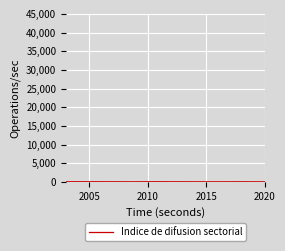

Does the chart have visible grid lines?

Yes